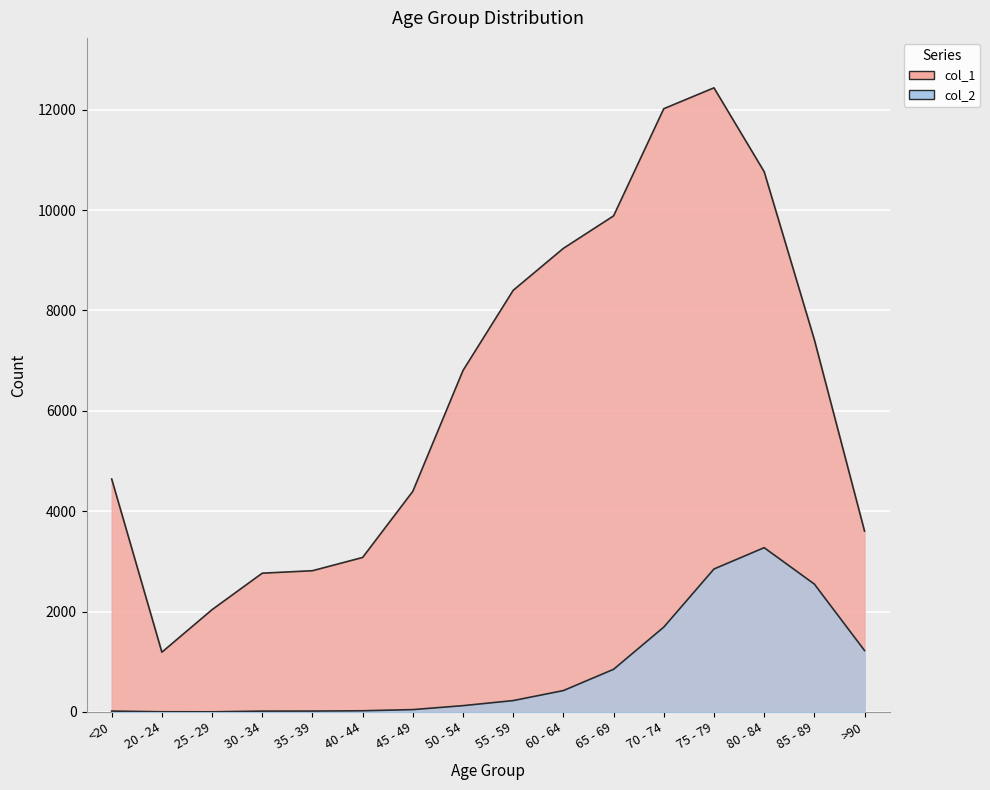

At which category does the chart reach its minimum across all series?

25 - 29